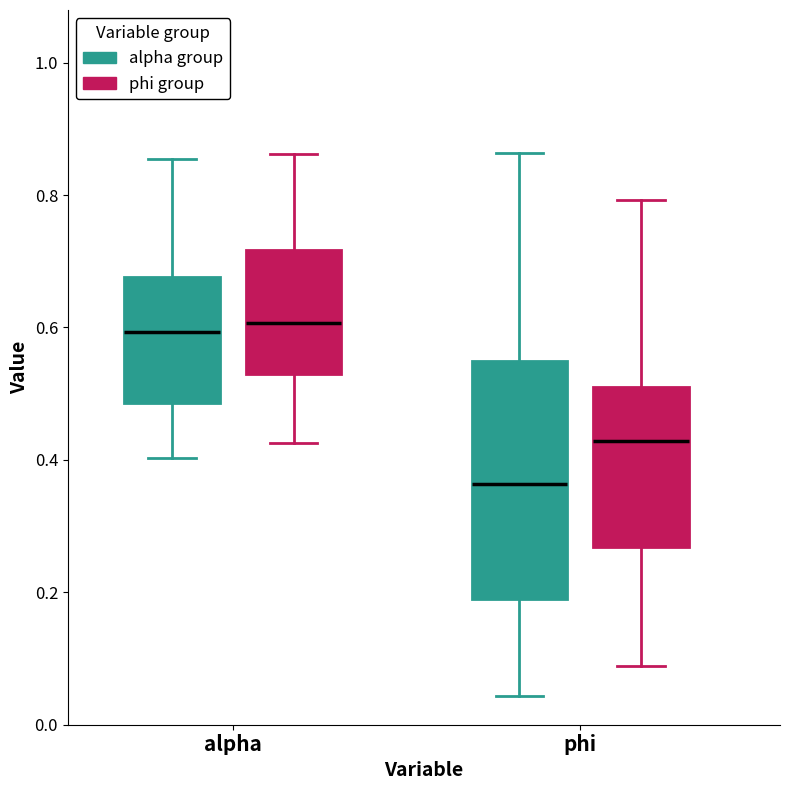

Which box has the lowest median line?

phi (alpha group)